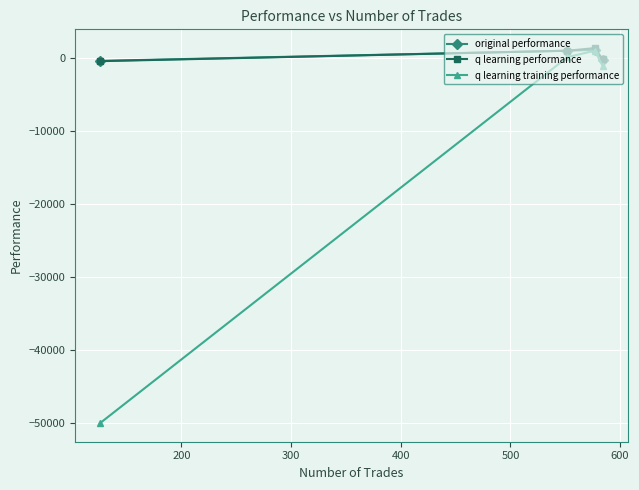

List the series in order of their peak value, highest first.

q learning performance, original performance, q learning training performance